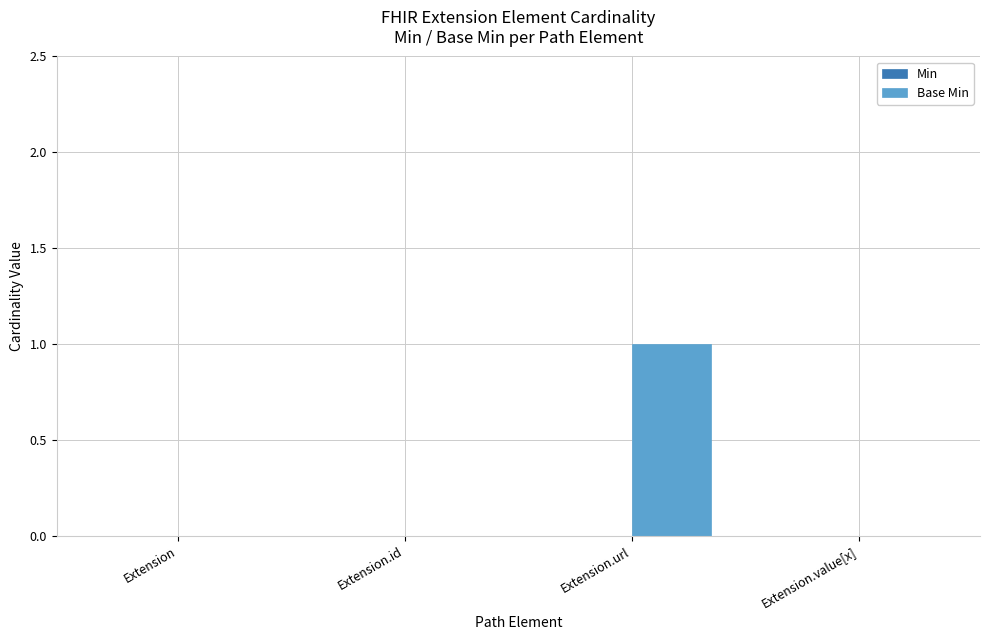

Which label corresponds to the largest value in the chart?

Extension.url